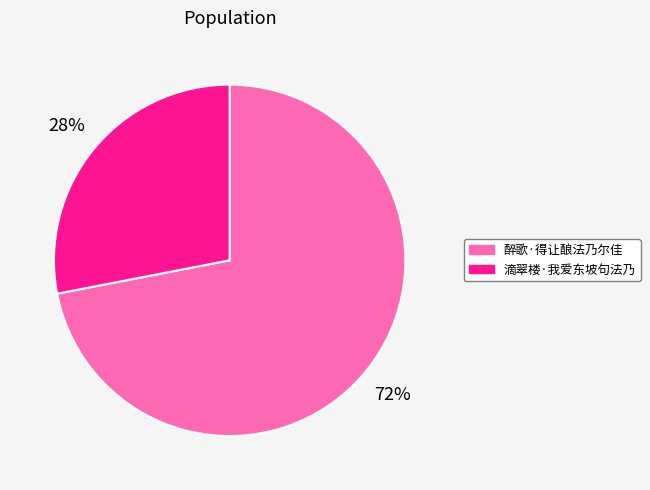

Which category has the biggest portion of the pie?

醉歌·得让酿法乃尔佳